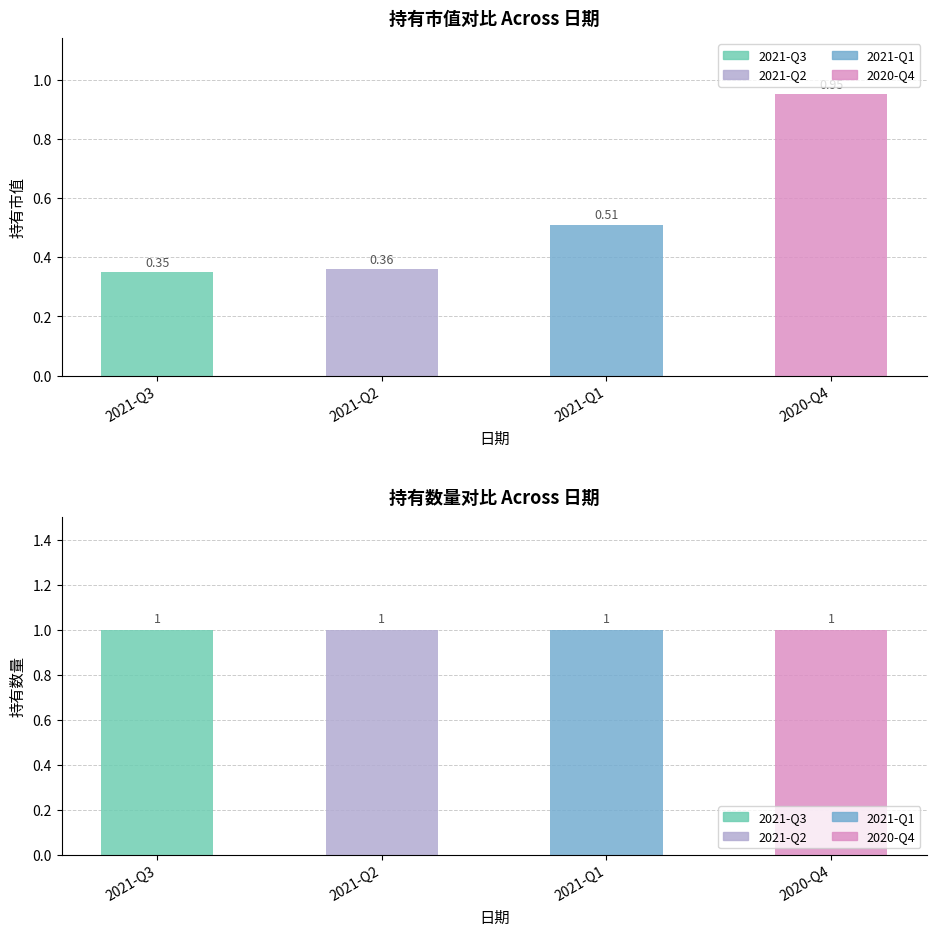

What is the minimum value shown in the chart?

0.3